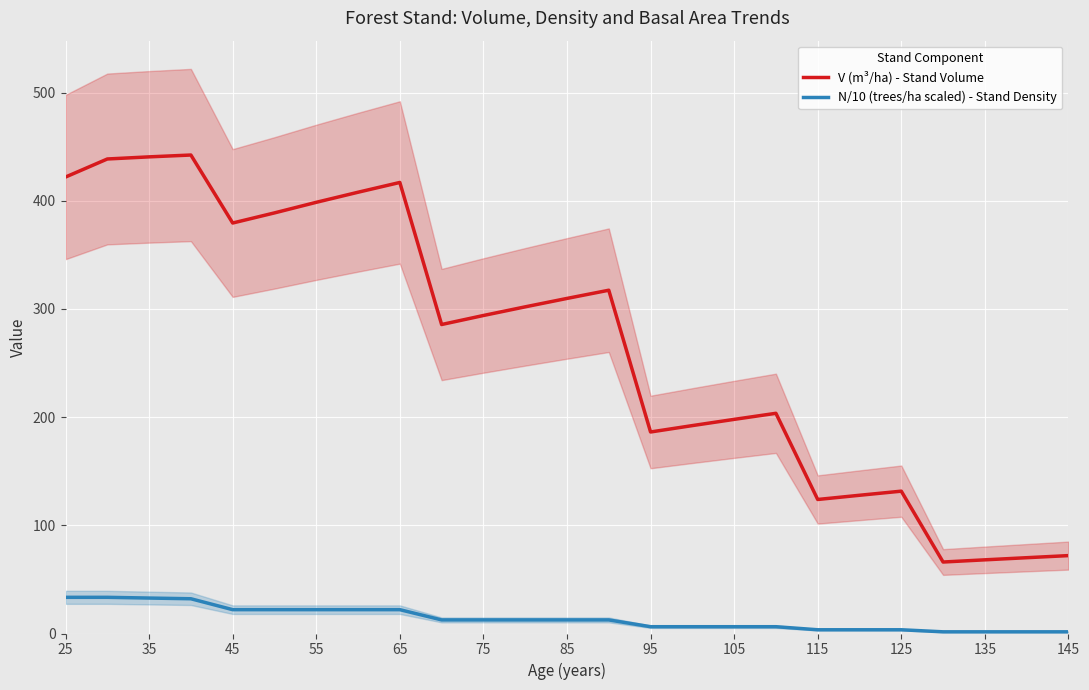

Which category has the highest value in the N/10 (trees/ha scaled) - Stand Density series?

25